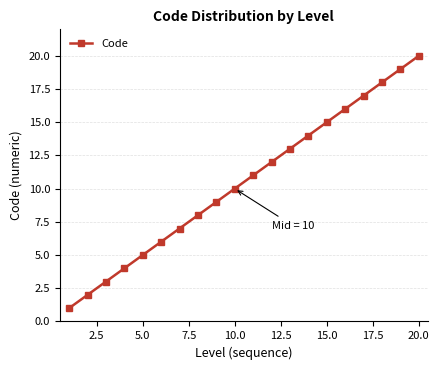

True or false: there are more than 2 points higher than both neighbors.

False